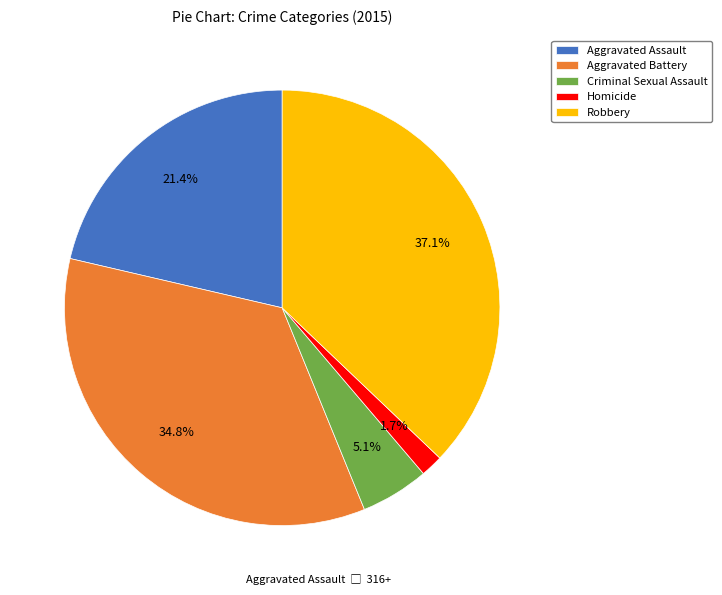

To the nearest percent, what is the difference between the Homicide and Aggravated Battery slice percentages?

33%